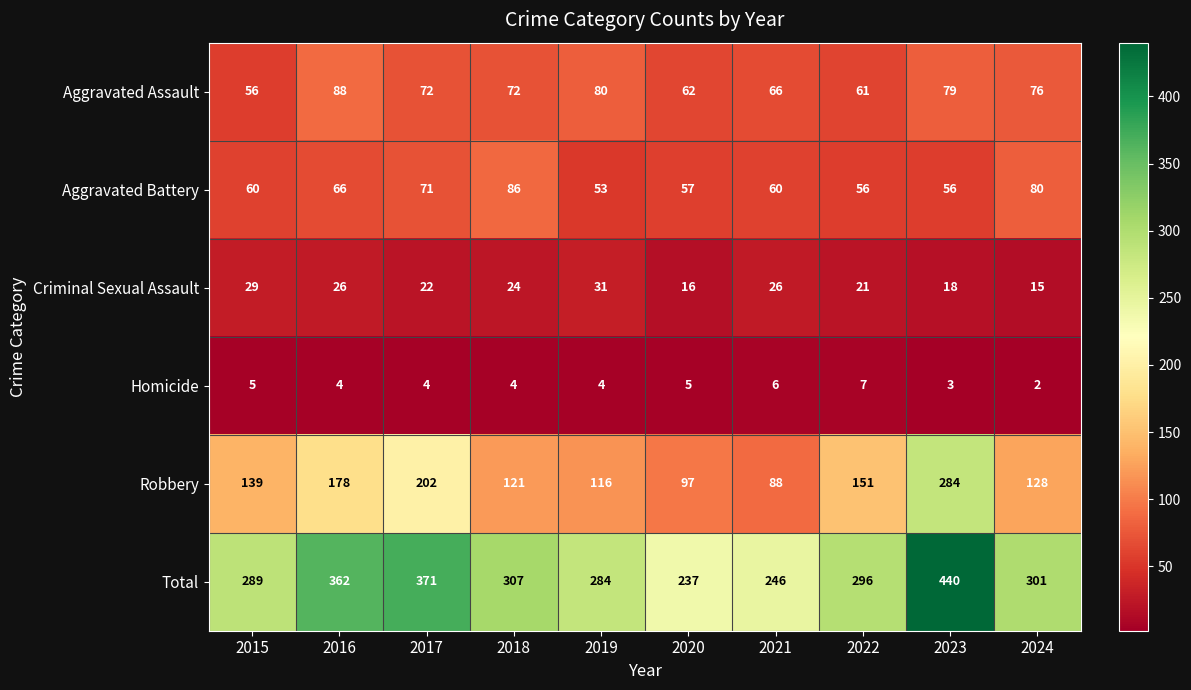

True or false: Aggravated Battery has a value of 25 at 2021.

False